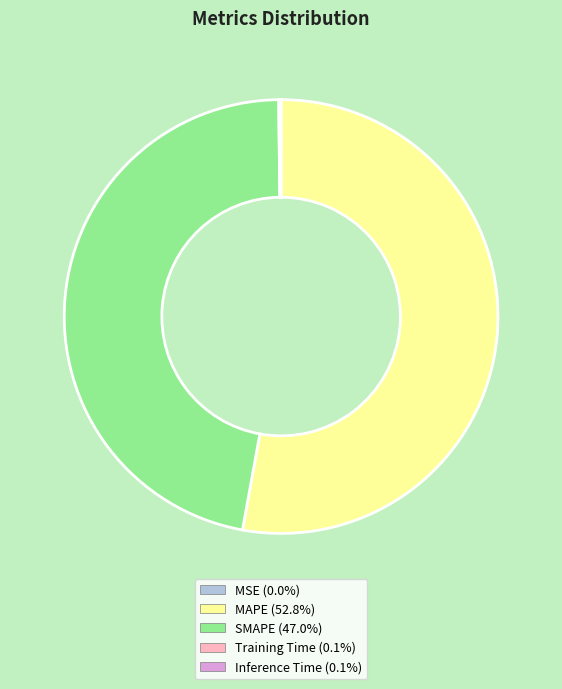

Is there any slice that represents more than half of the pie?

Yes